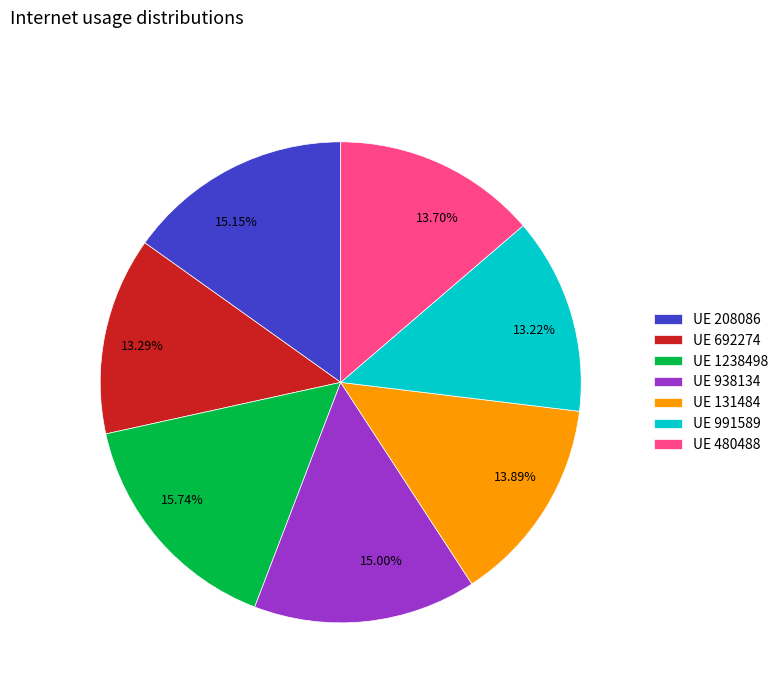

Do 15.00% and 13.89% together represent more than half of the pie?

No